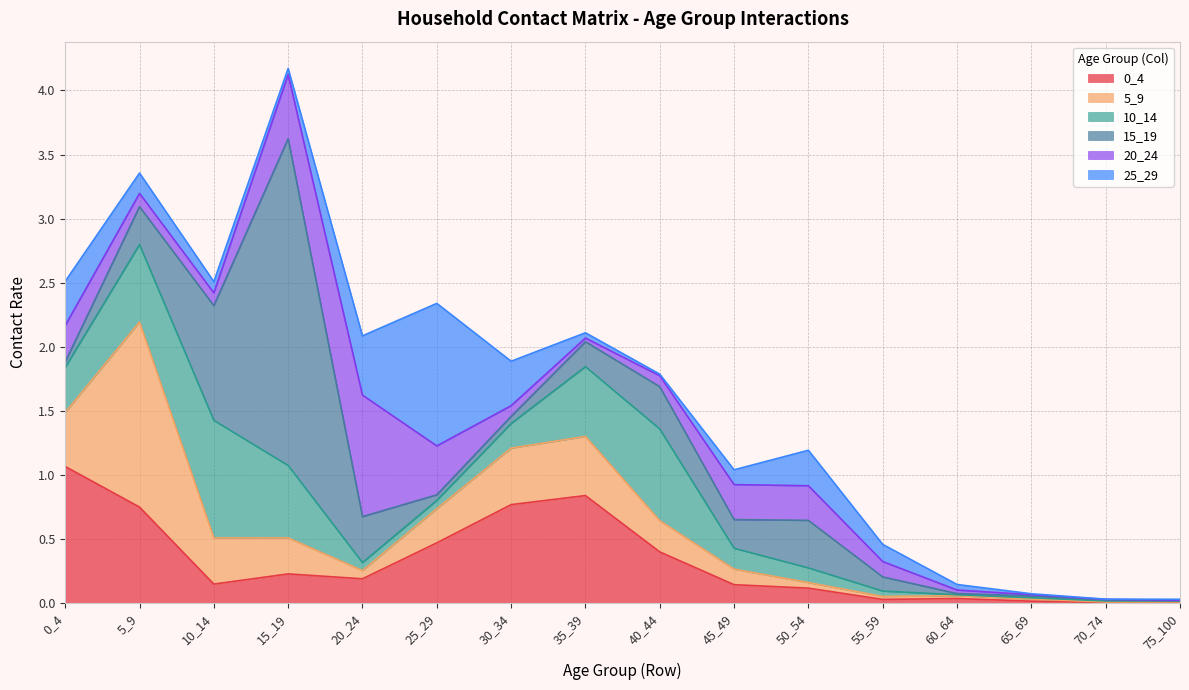

The 20_24 series shows 0.0 at 70_74. True or false?

True